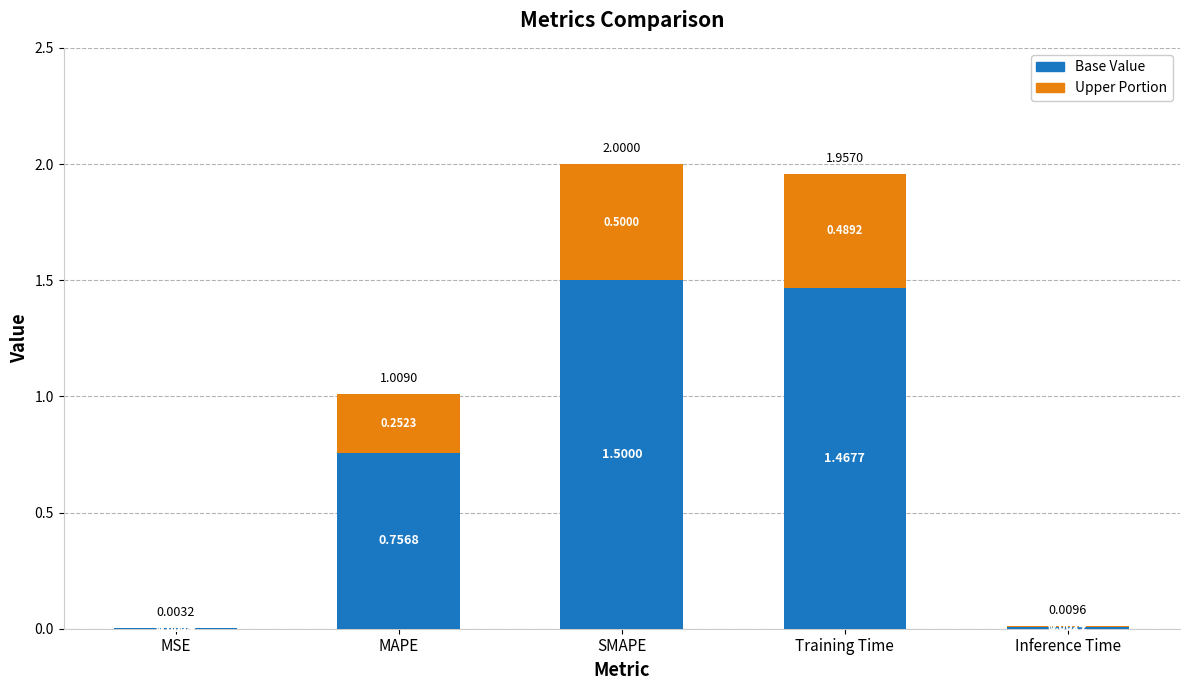

What is the sum of all Base Value values?

3.7